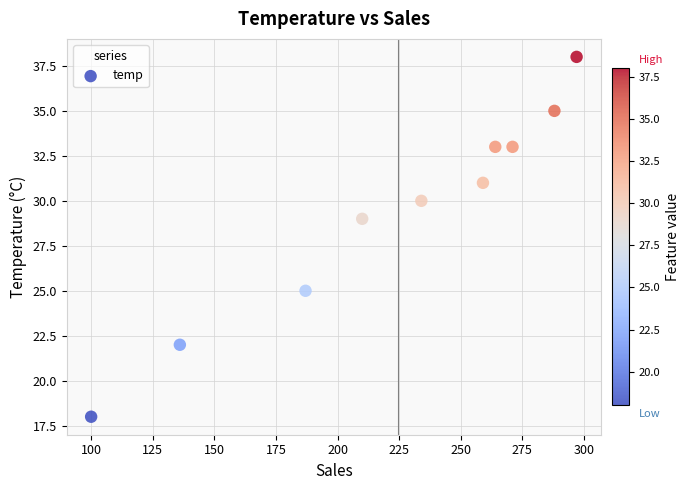

What Y value in the scatter plot is closest to 28?

29